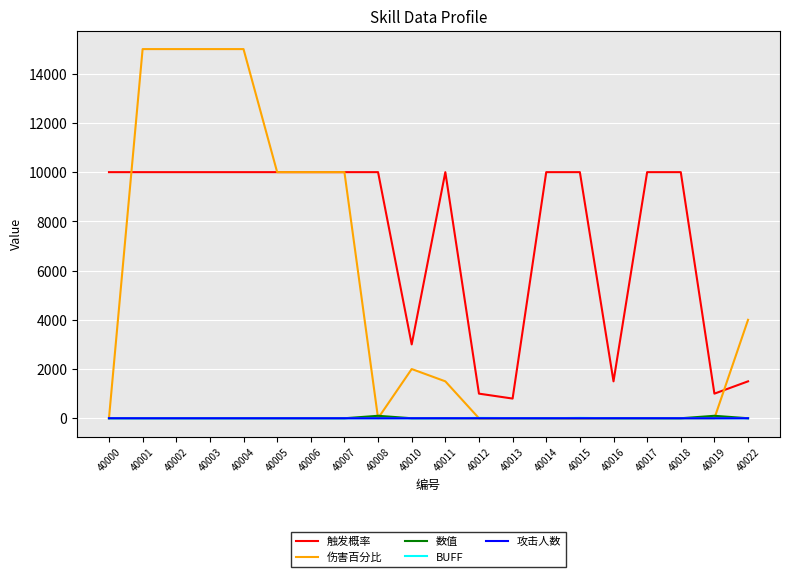

The value of 触发概率 at 40006 is 5667. True or false?

False